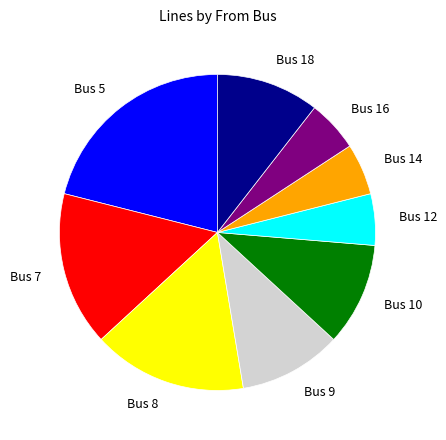

The Bus 7 slice represents 16% of the pie. True or false?

True